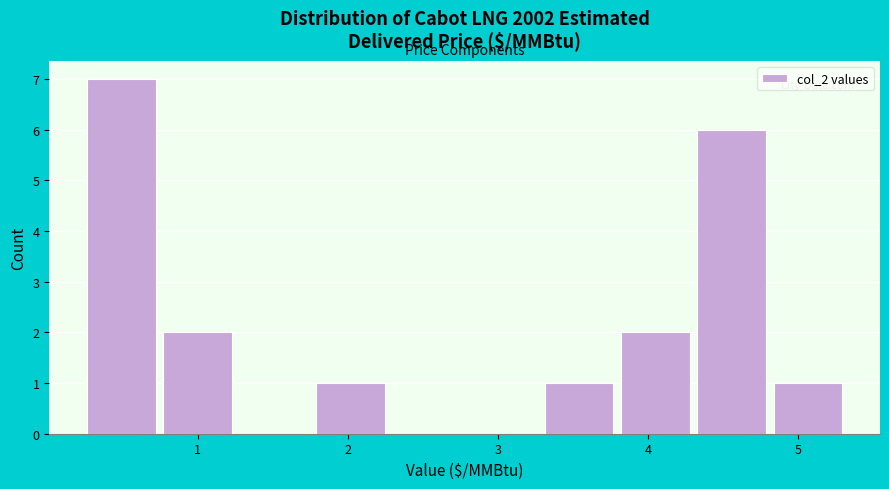

Reading left to right, transcribe this chart: for each bar, give the range it covers on the x-axis and its height. Neither the bar edges nor the heights are printed on the chart, so give them approximately, as read against the axes.

0.2 to 0.7: 7
0.7 to 1.3: 2
1.3 to 1.8: 0
1.8 to 2.3: 1
2.3 to 2.8: 0
2.8 to 3.3: 0
3.3 to 3.8: 1
3.8 to 4.3: 2
4.3 to 4.8: 6
4.8 to 5.3: 1